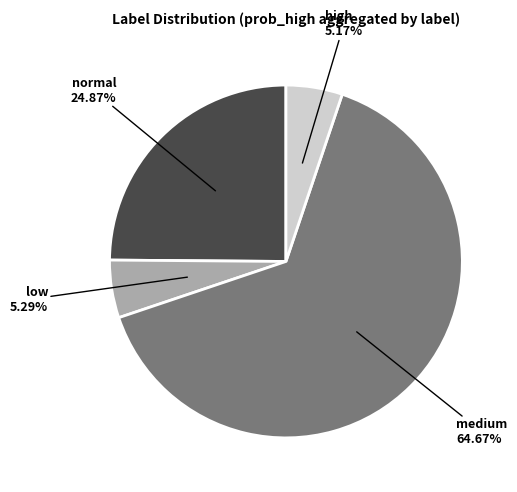

Which slice is the largest?

medium